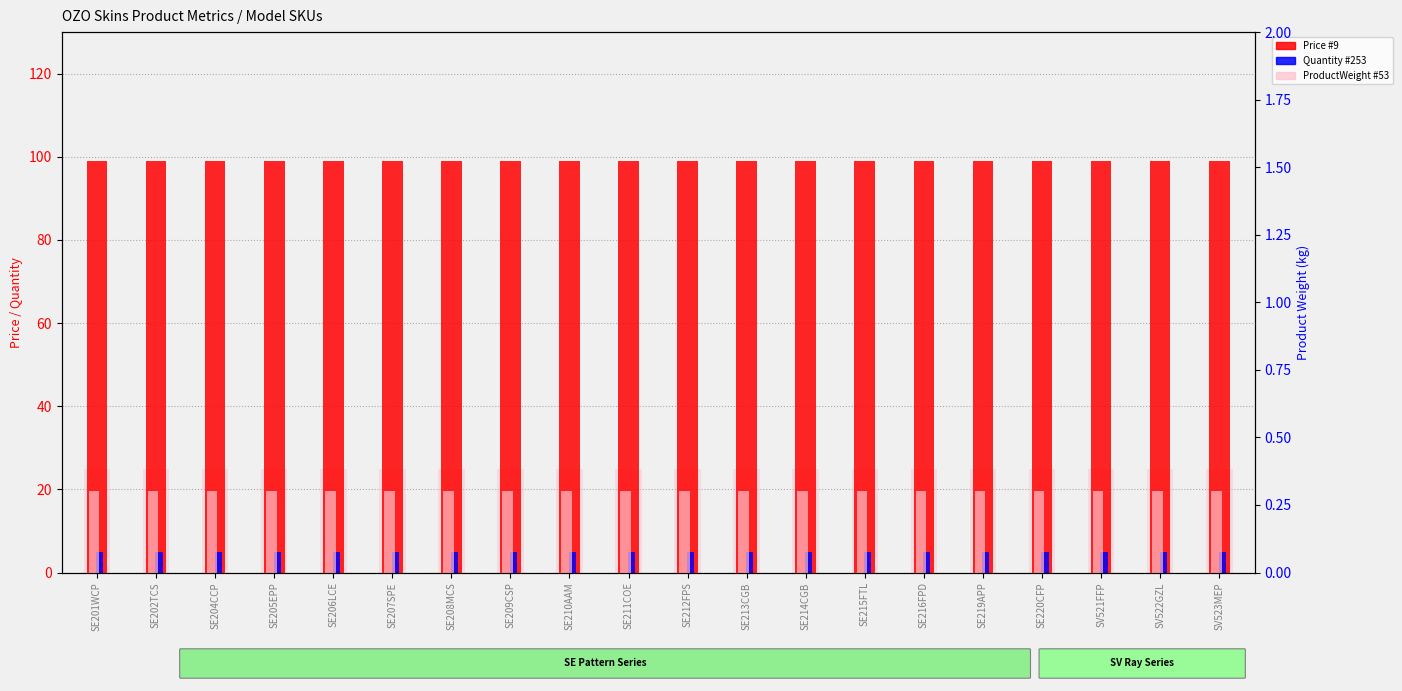

Which series has the largest total across all categories?

Price #9